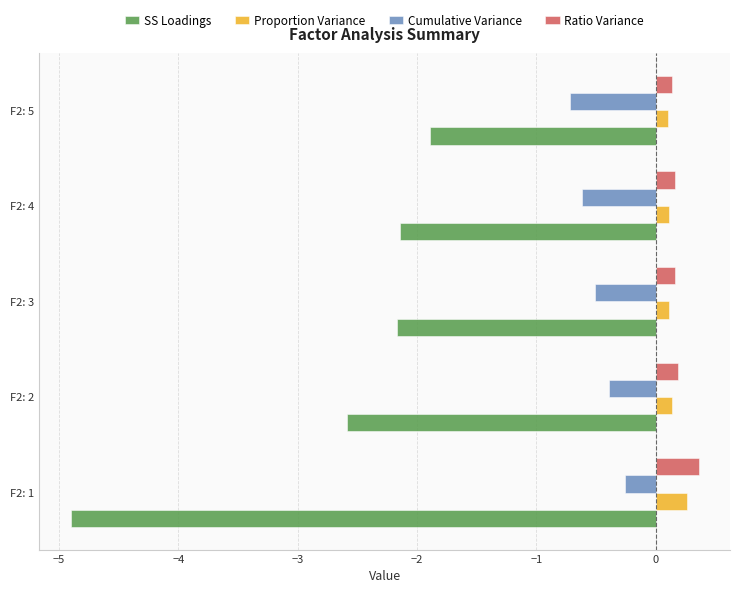

Is it true that SS Loadings equals -1.3 at F2: 2?

False